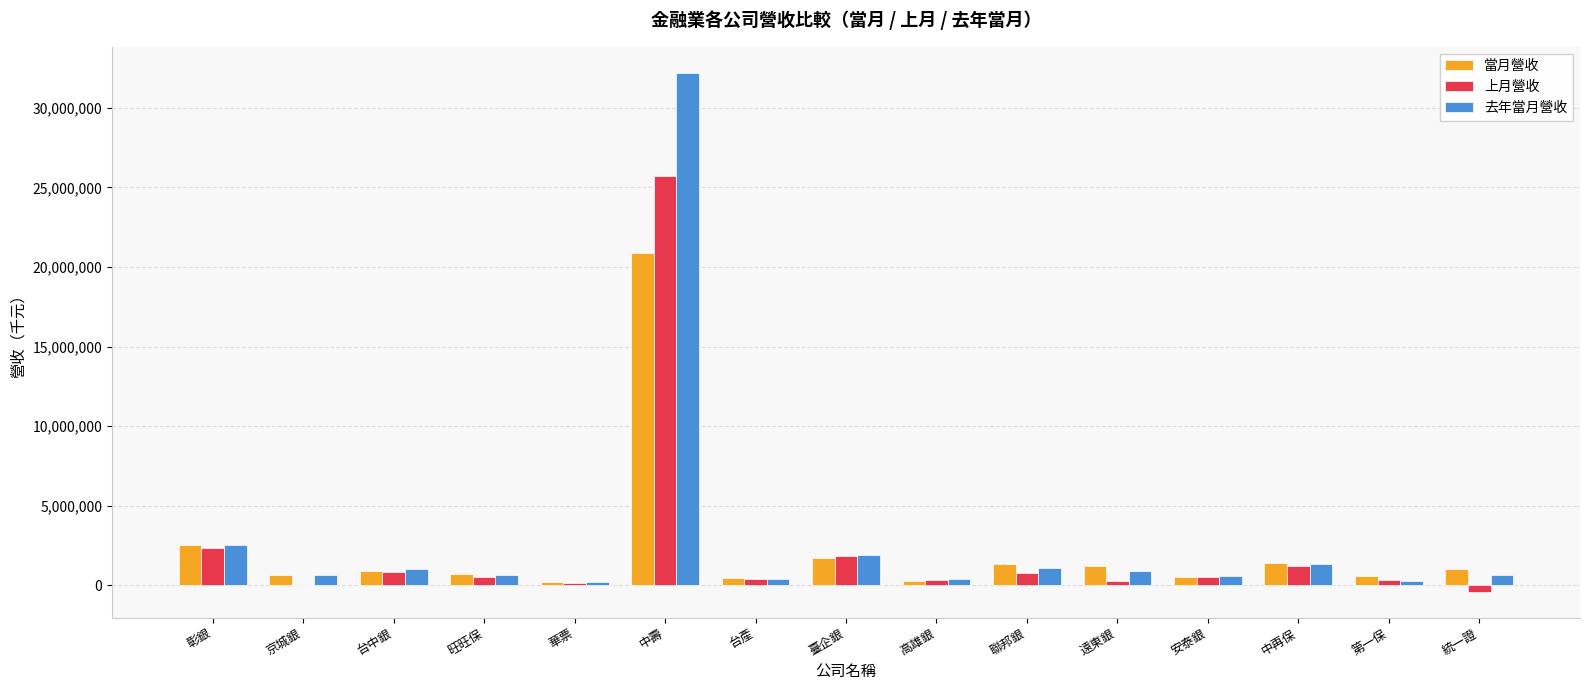

Is it true that 上月營收 equals 833745 at 台中銀?

True